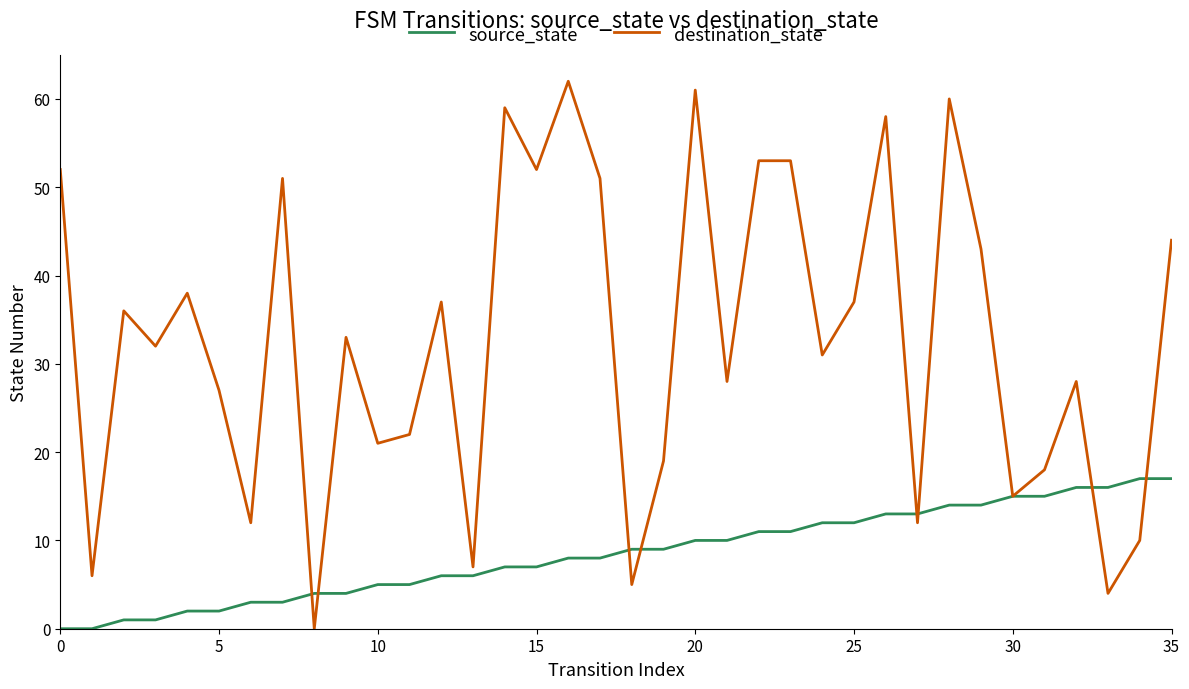

At how many categories does at least one series exceed 54?

5